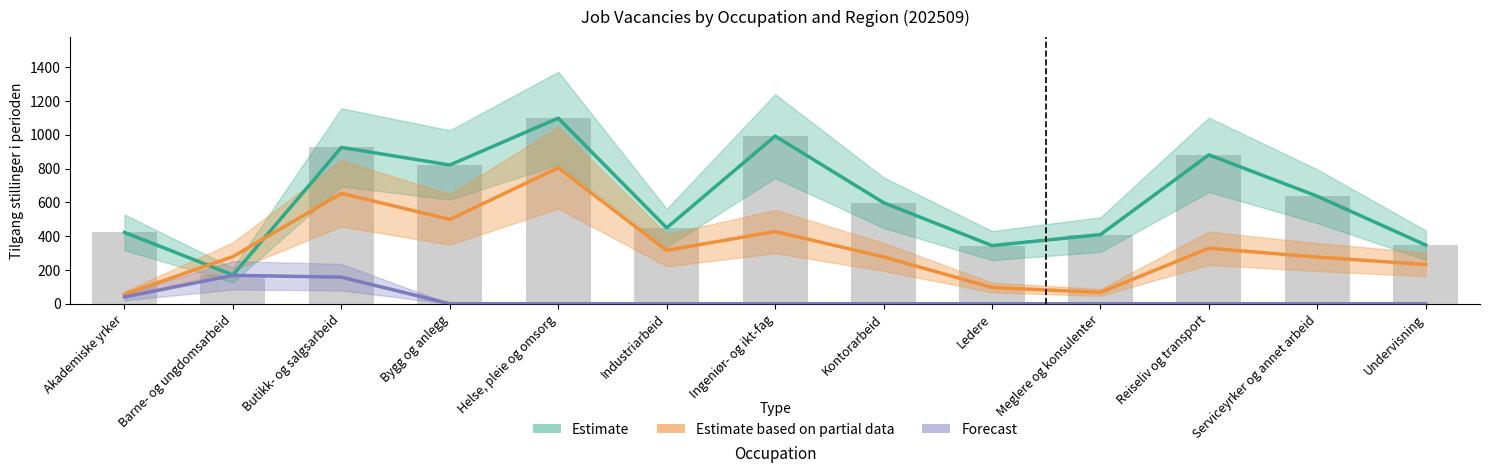

The Forecast series shows 75 at Industriarbeid. True or false?

False